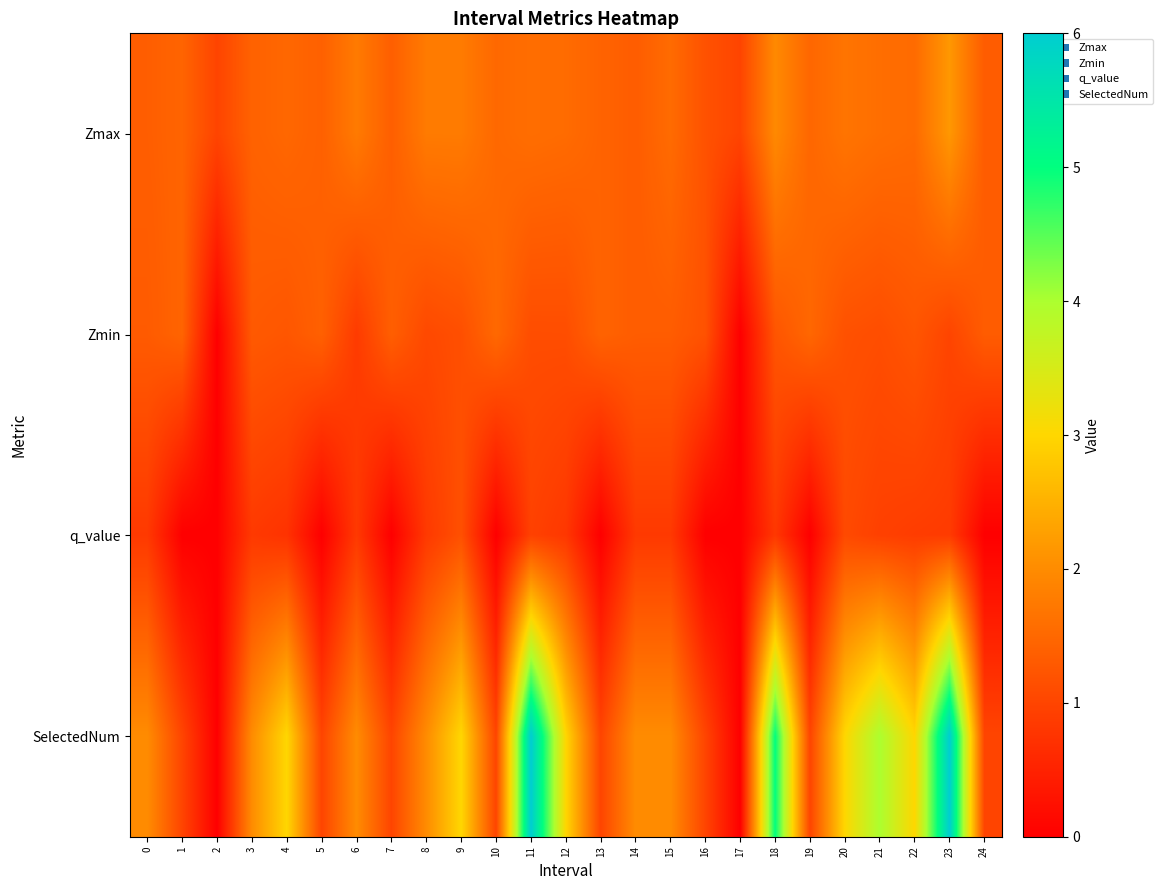

What is the difference between the highest and lowest values at 4?

2.3